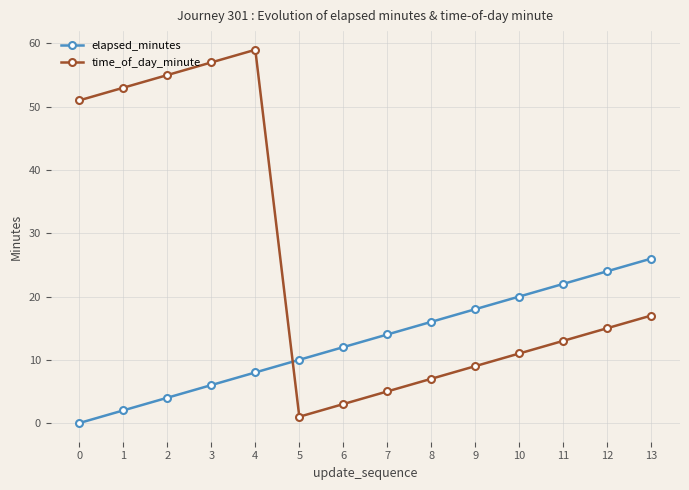

What is the difference between the second highest and minimum values in the time_of_day_minute series?

56